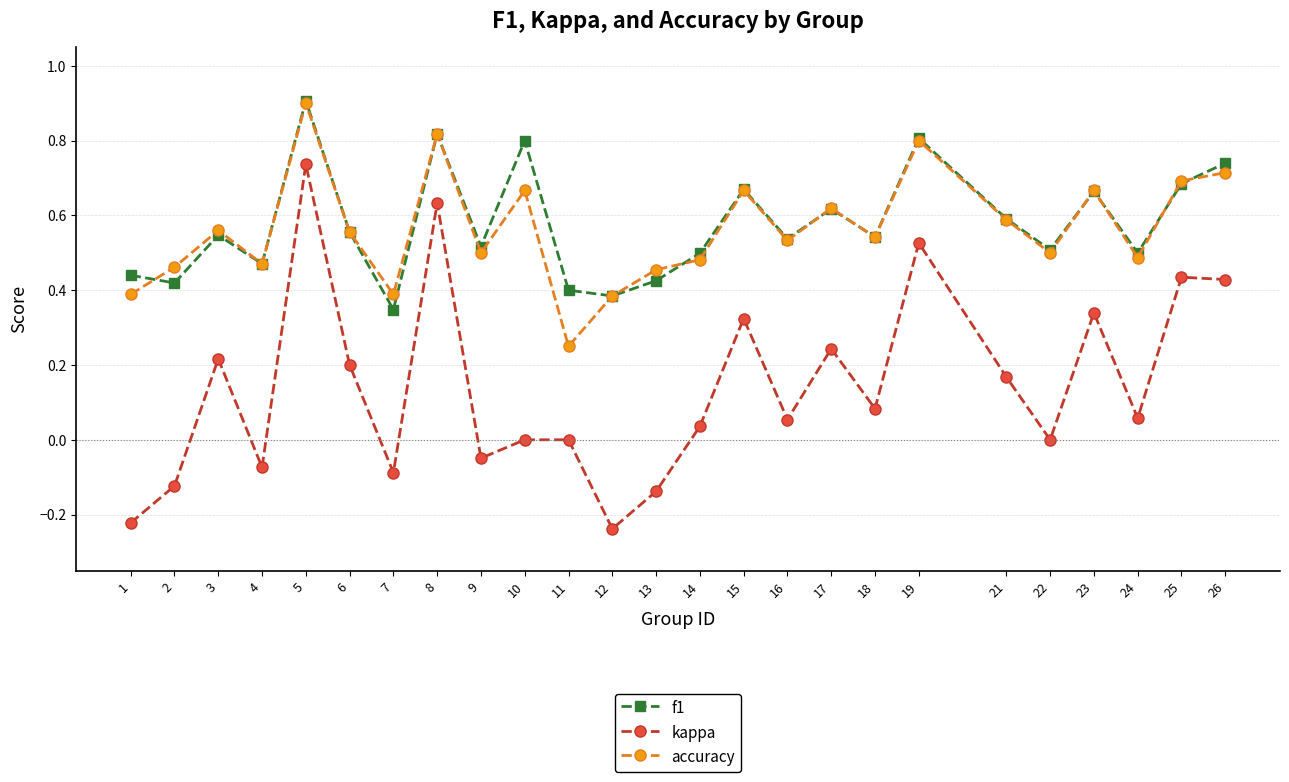

How many distinct data groups are displayed?

3